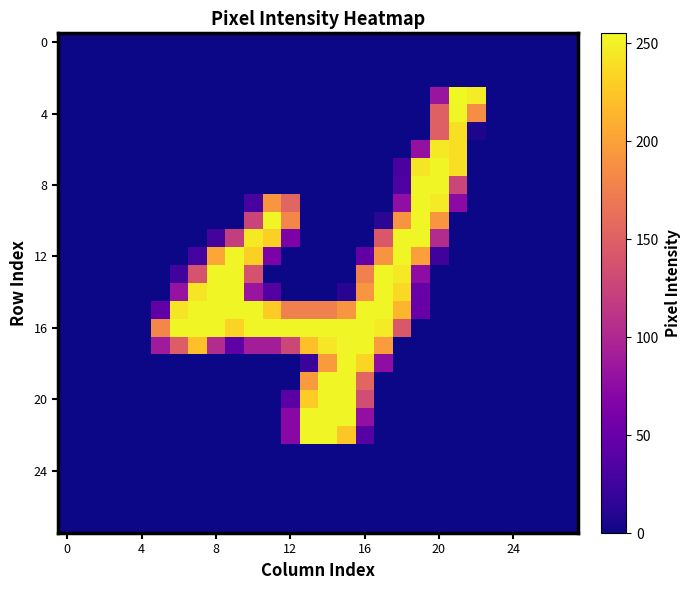

At how many categories does at least one series exceed 173?

18